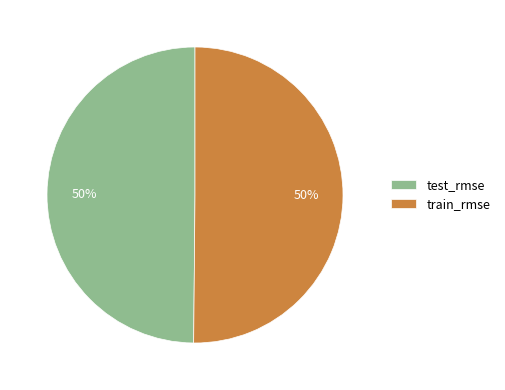

Is the sum of test_rmse and train_rmse greater than half?

Yes